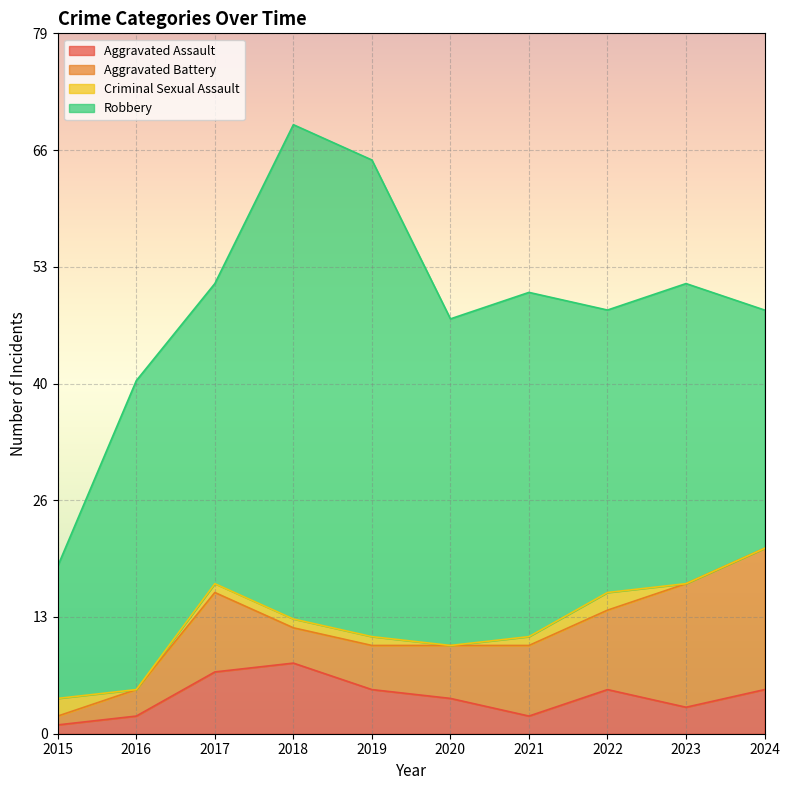

True or false: Criminal Sexual Assault and Robbery cross at least once.

False